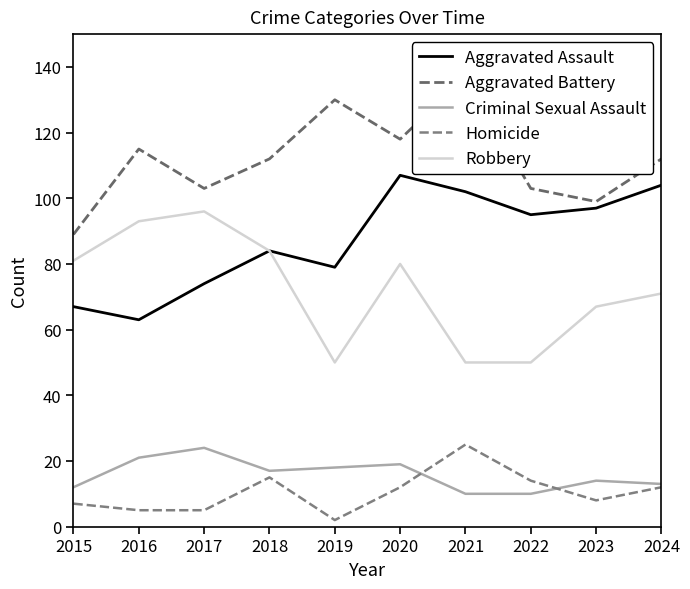

Where is the first local maximum for Criminal Sexual Assault?

2017